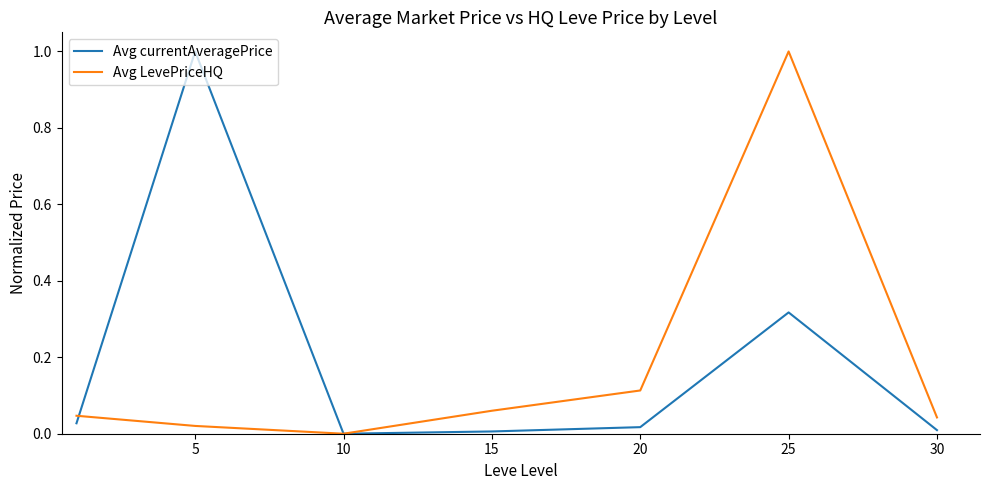

Does the chart have visible grid lines?

No